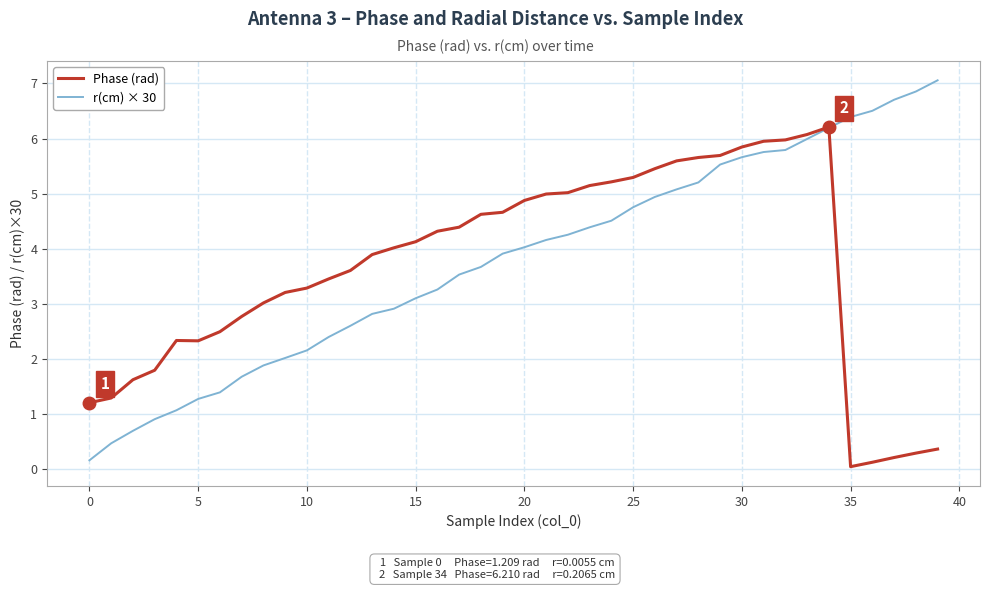

List the series in order of their peak value, highest first.

r(cm) × 30, Phase (rad)